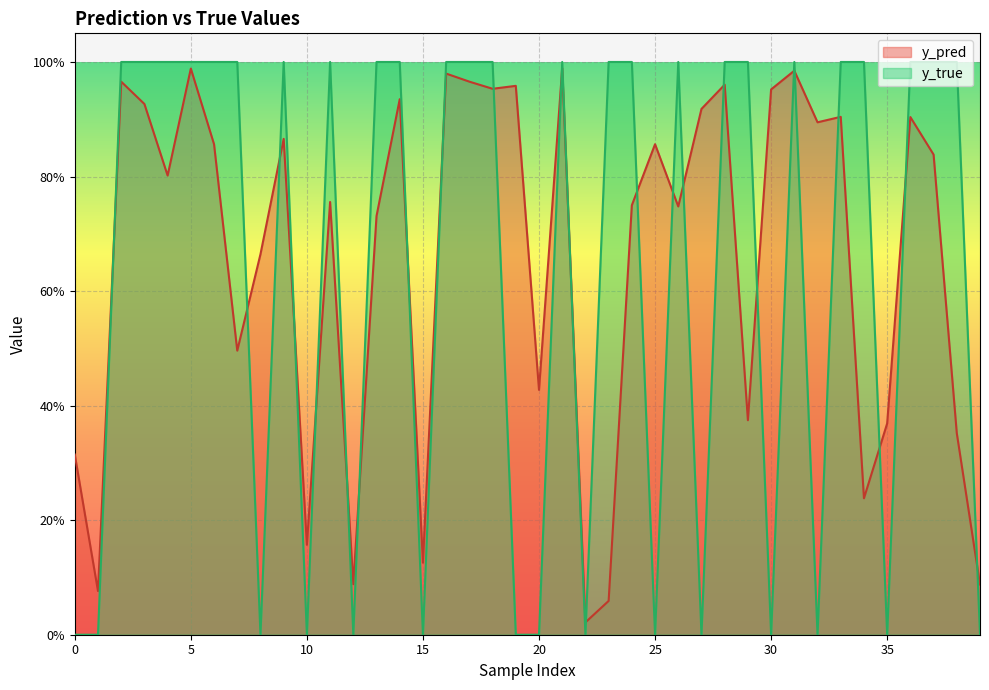

True or false: y_true and y_pred cross at least once.

True